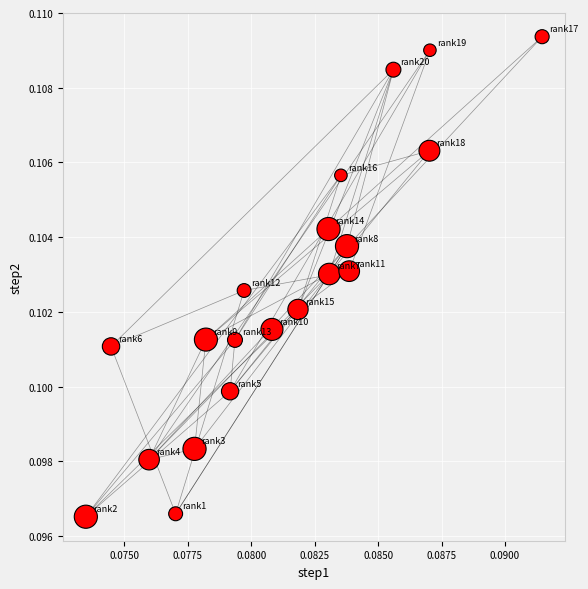

How many points are shown in the scatter plot?

20